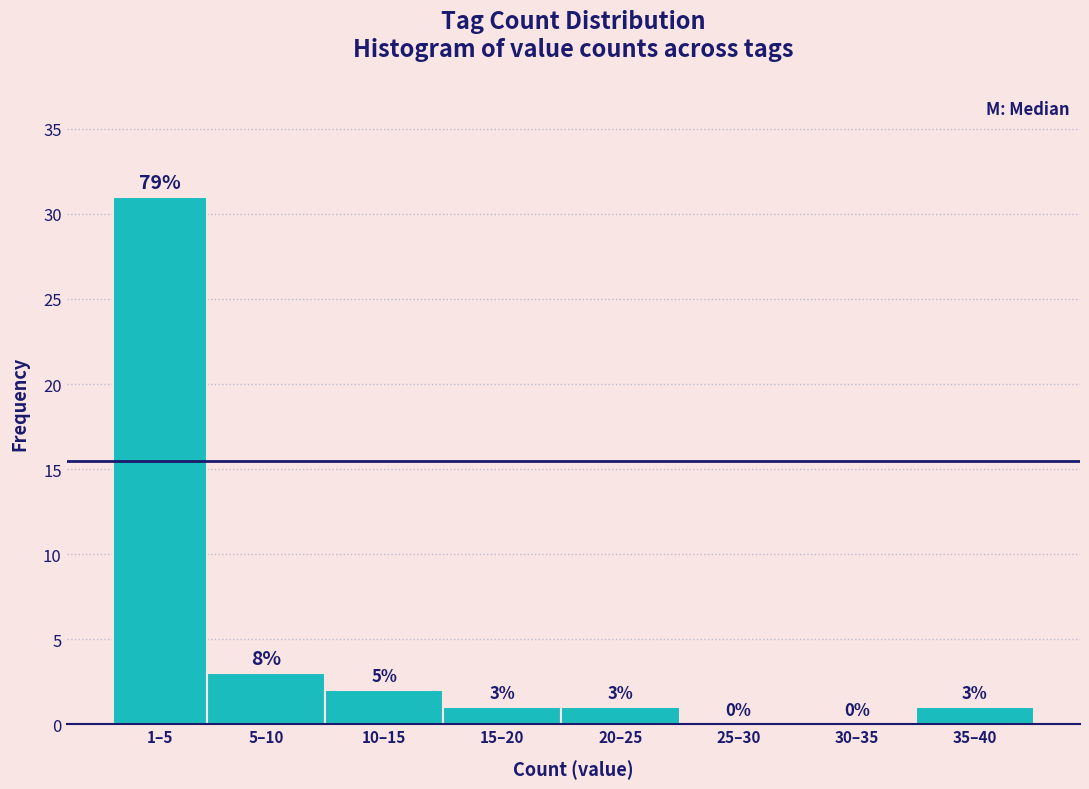

Reading left to right, transcribe all the data shown in this chart.

1–5=31	5–10=3	10–15=2	15–20=1	20–25=1	25–30=0	30–35=0	35–40=1